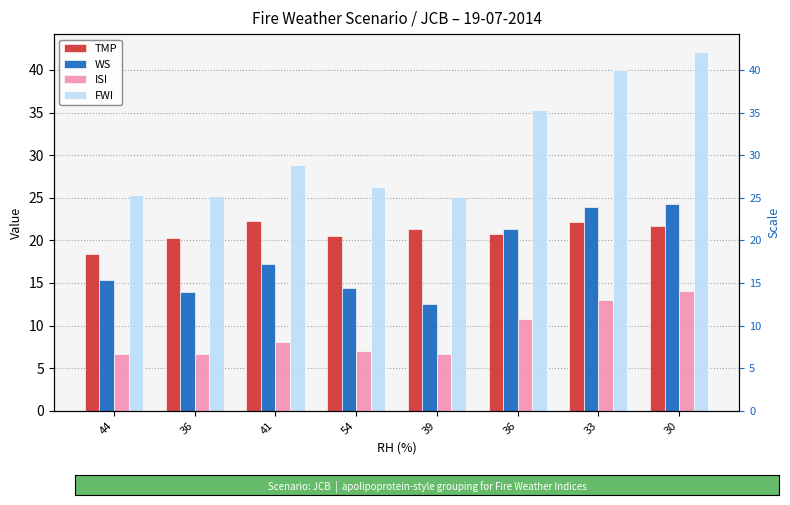

Where does the TMP series first go above 21?

41